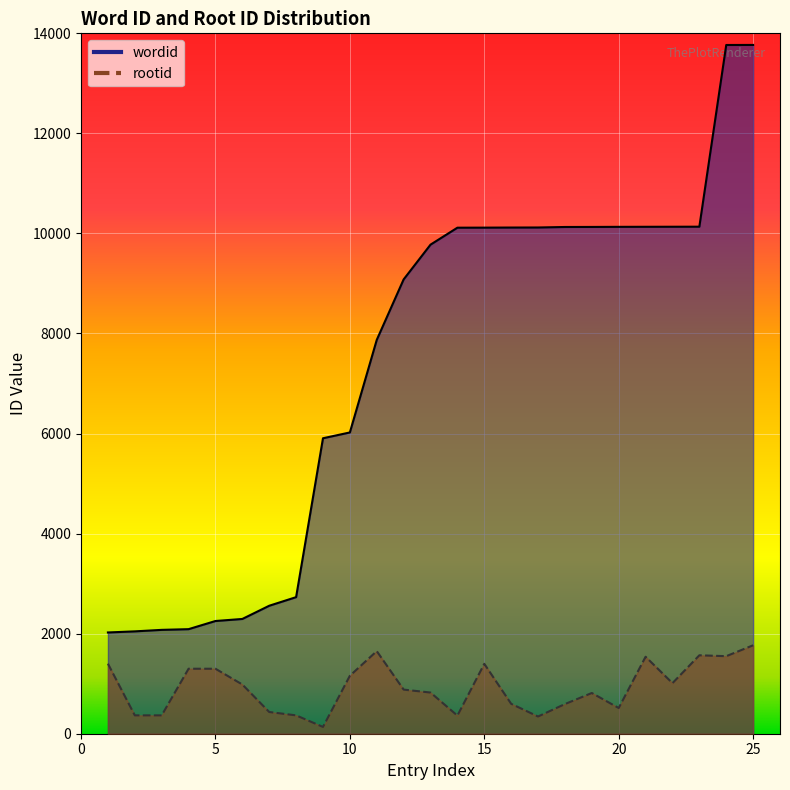

True or false: wordid and rootid intersect in this chart.

False